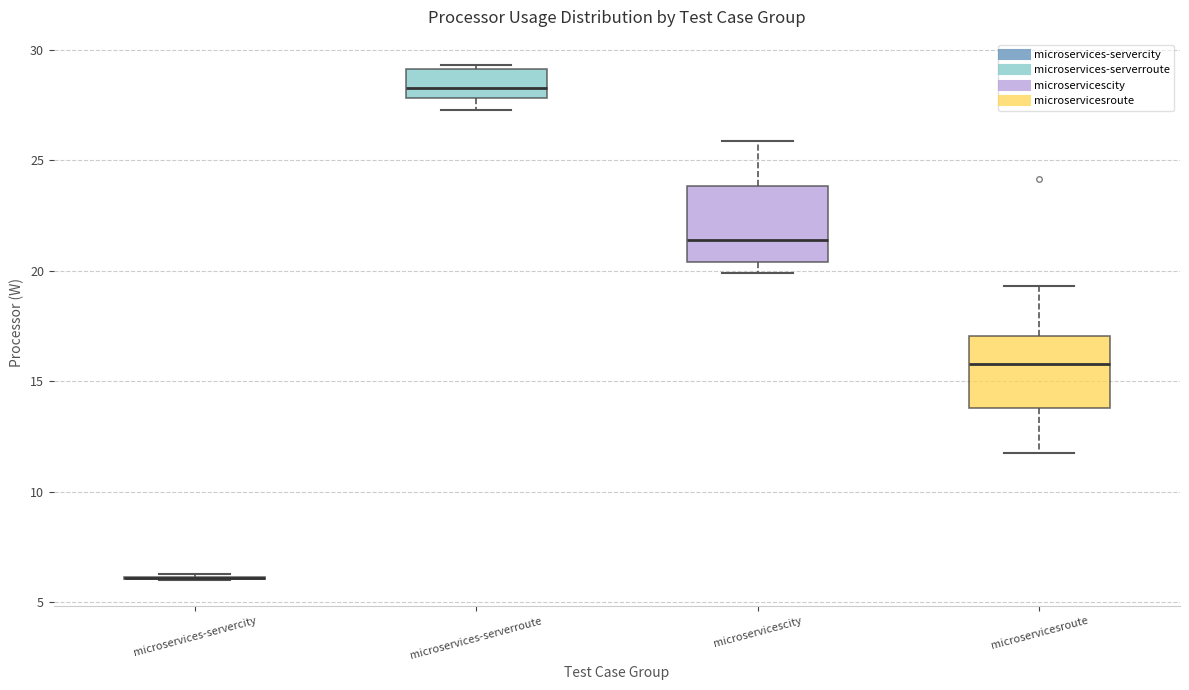

Where is the upper edge of the box for microservices-serverroute on the y-axis? The values are not printed on the chart, so give them approximately, as read against the axis.

29.0